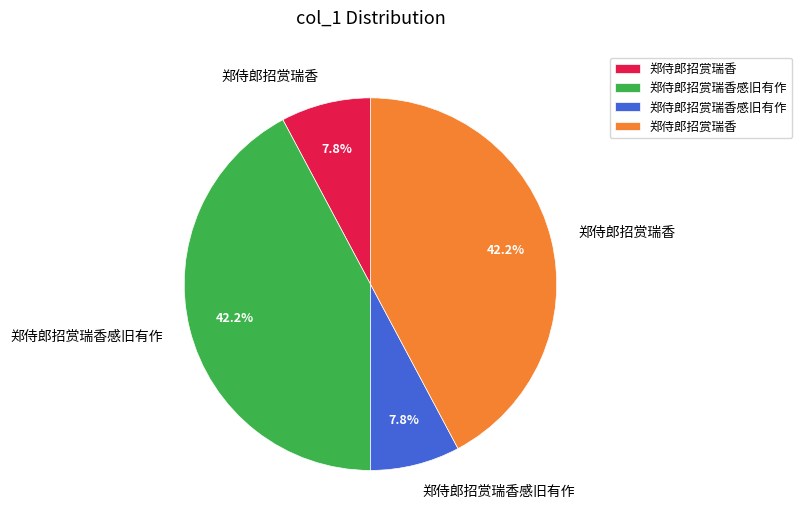

How many segments does this pie chart have?

4